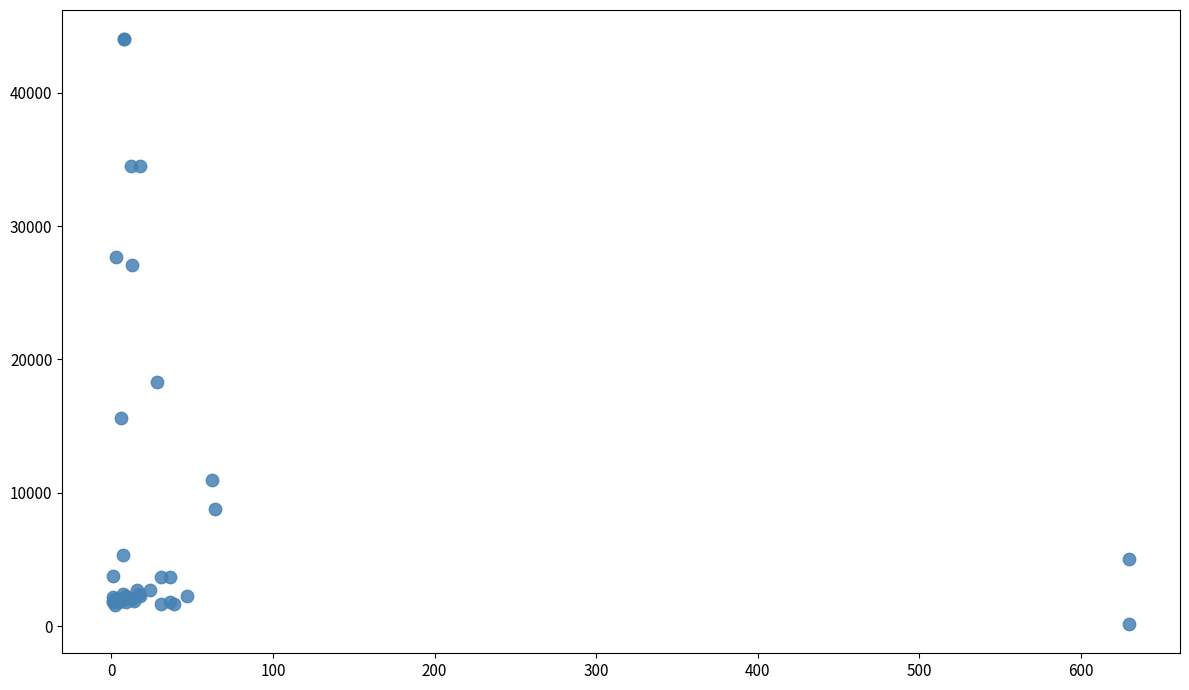

What Y value in the scatter plot is closest to 22089?

18348